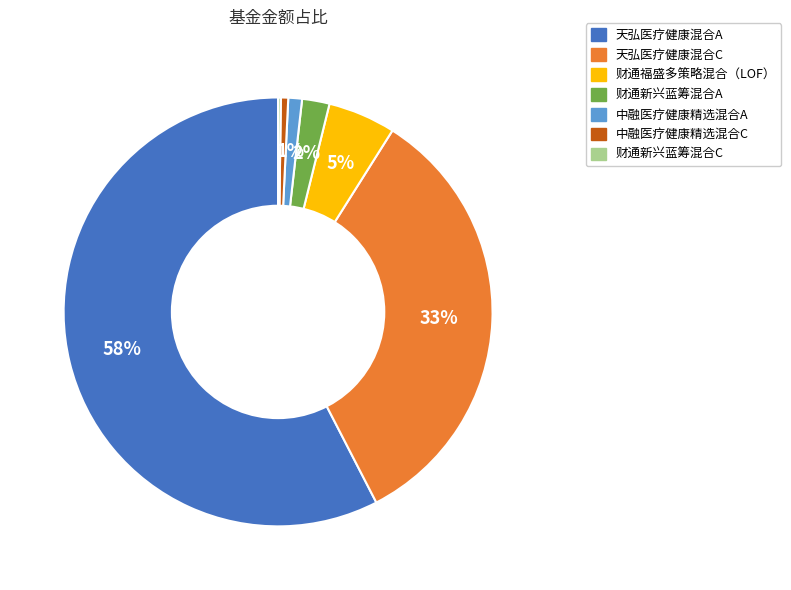

To the nearest percent, what portion does 天弘医疗健康混合A represent?

58%